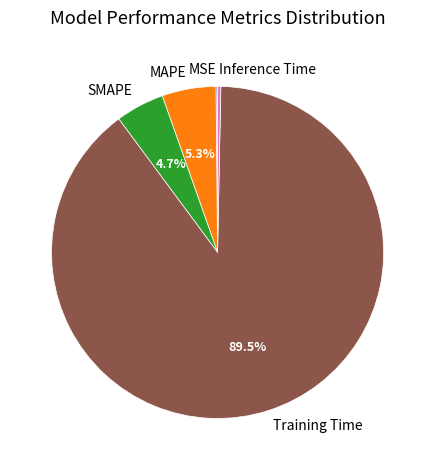

To the nearest percent, what percentage of the pie is SMAPE?

5%